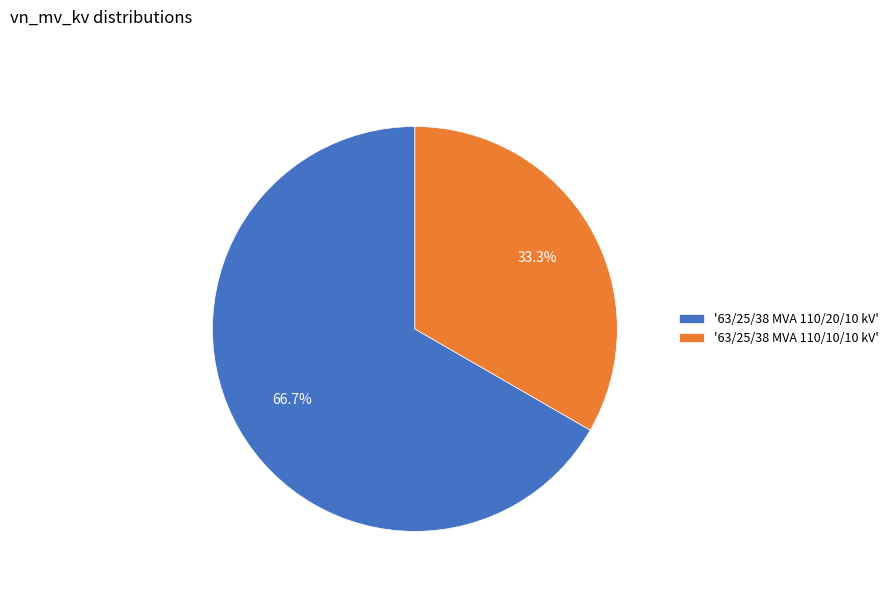

Between '63/25/38 MVA 110/10/10 kV' and '63/25/38 MVA 110/20/10 kV', which is larger?

'63/25/38 MVA 110/20/10 kV'